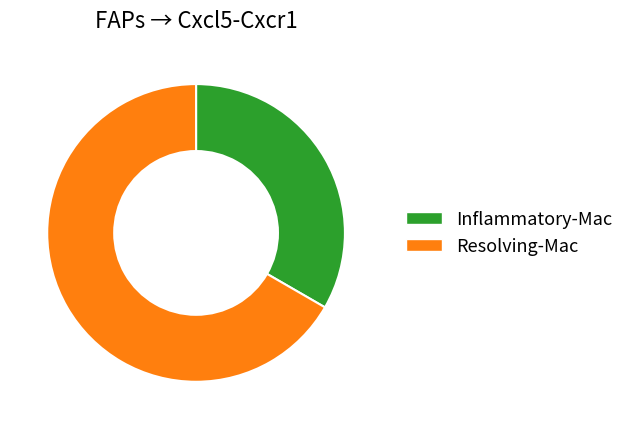

Combined, do Resolving-Mac and Inflammatory-Mac account for over 50%?

Yes